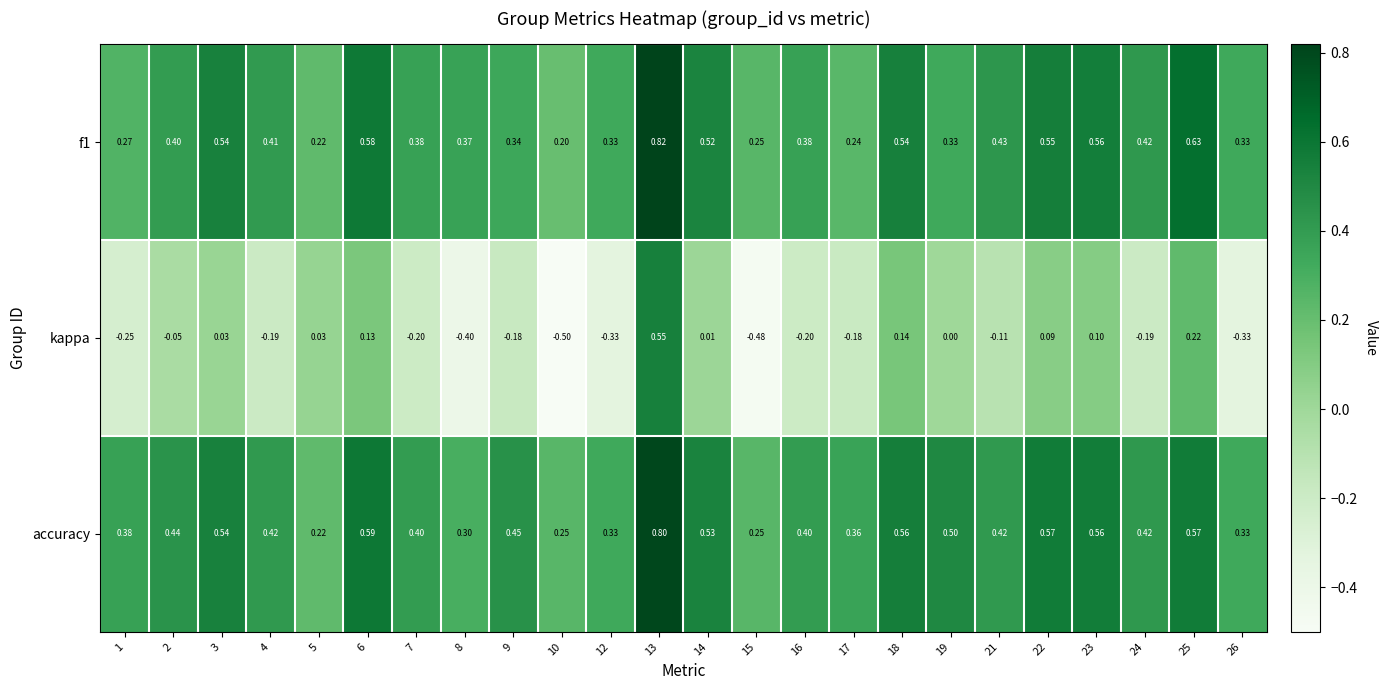

Rank the series by their maximum value, from lowest to highest.

kappa, accuracy, f1